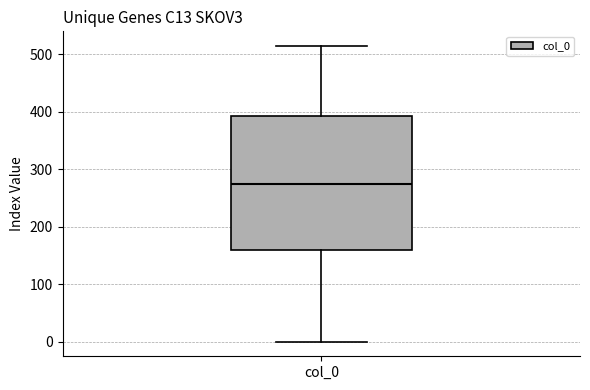

Transcribe this box plot: give where the median line is, the range the box spans, and where the two whiskers end, as read against the y-axis. The values are not printed on the chart, so give them approximately, as read against the axis.

median 270, box 160 to 390, whiskers 0 to 510